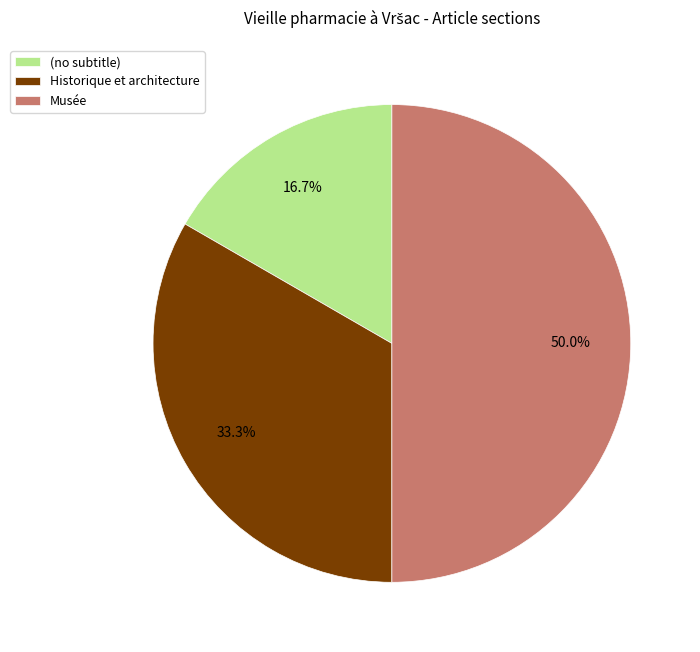

What portion of the pie excludes Historique et architecture?

66.7%